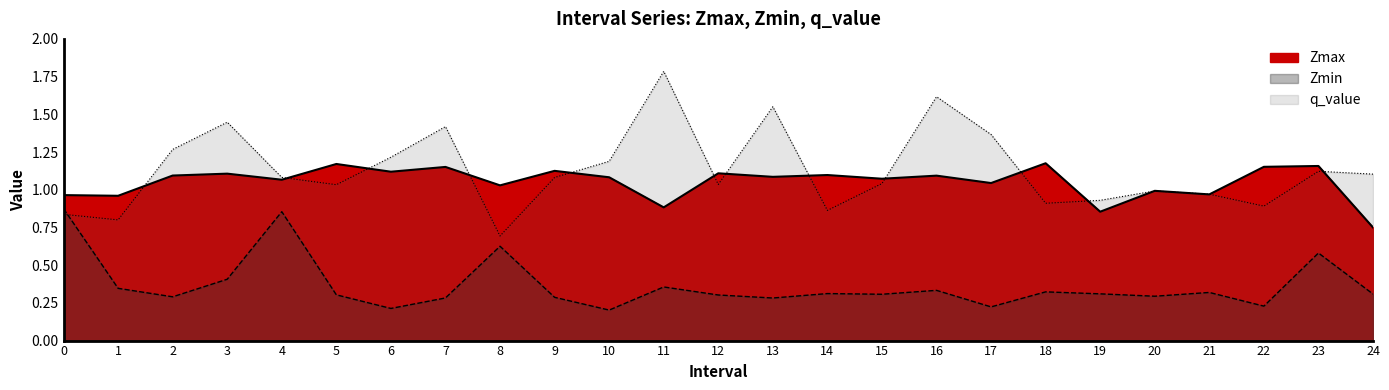

List the labels in order of Zmax value, largest first.

18, 5, 23, 22, 7, 9, 6, 12, 3, 14, 2, 16, 13, 10, 15, 4, 17, 8, 20, 21, 0, 1, 11, 19, 24